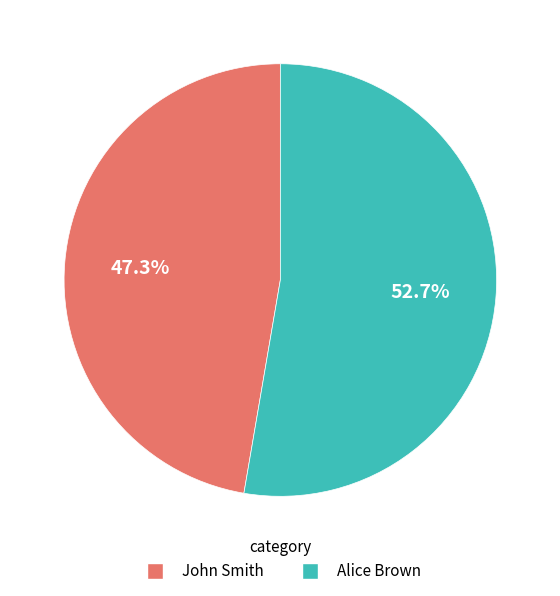

Approximately how many times larger is the value at John Smith compared to Alice Brown?

0.9